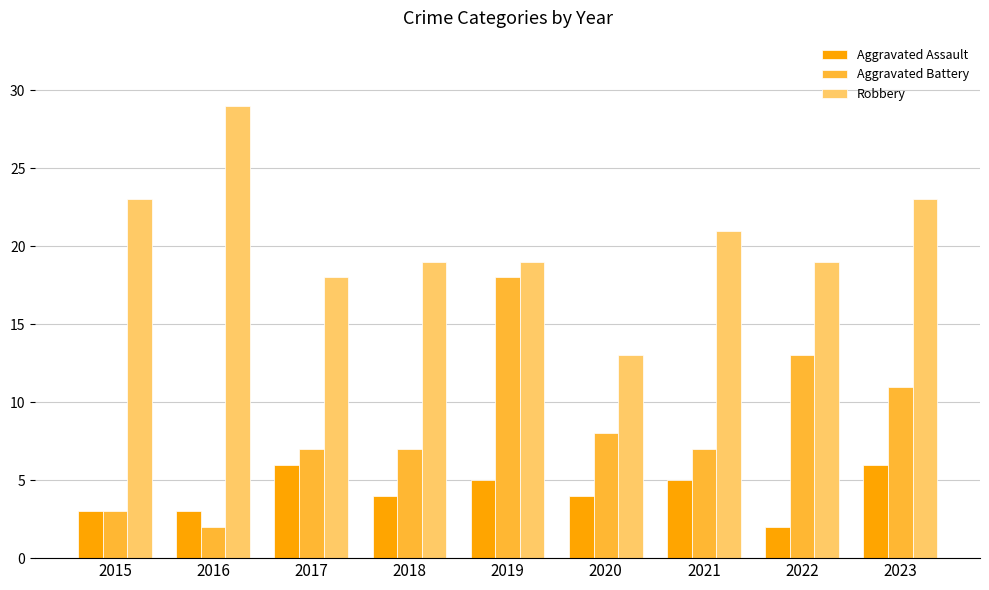

Does the chart contain any negative values?

No